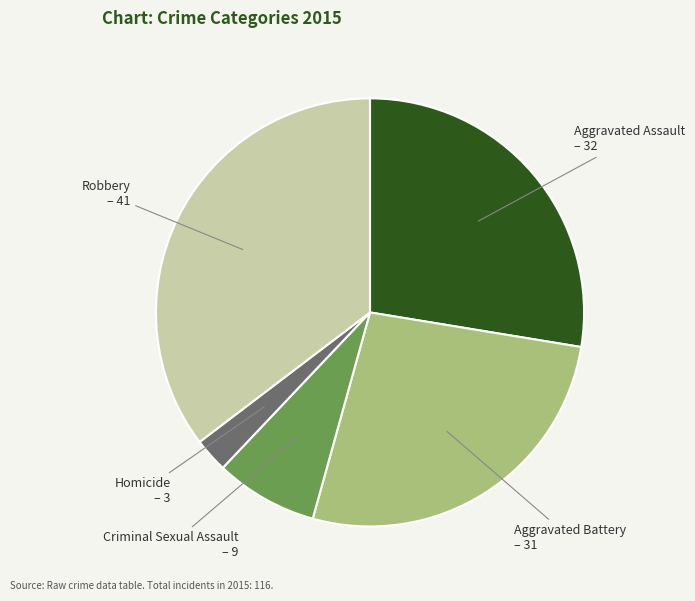

The Aggravated Assault slice represents 28% of the pie. True or false?

True